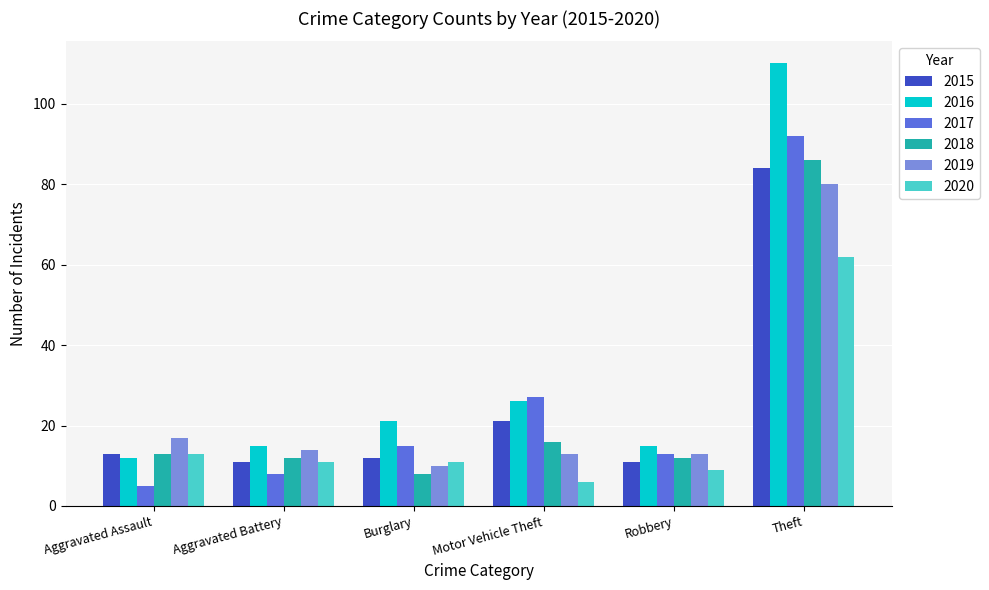

How many groups of bars are there?

6